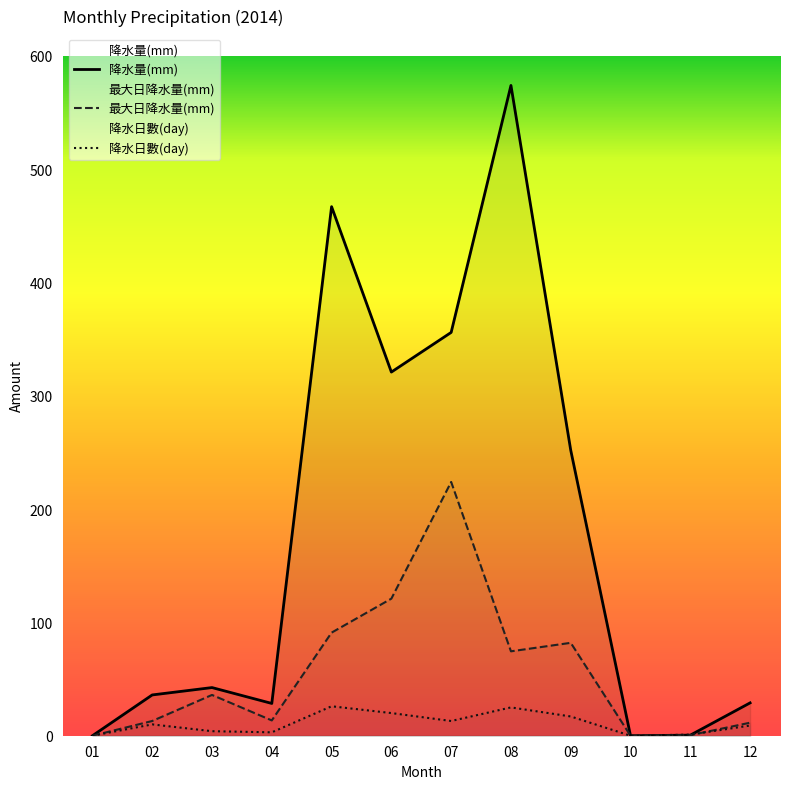

What is the highest value of the 降水日數(day) series?

26.0